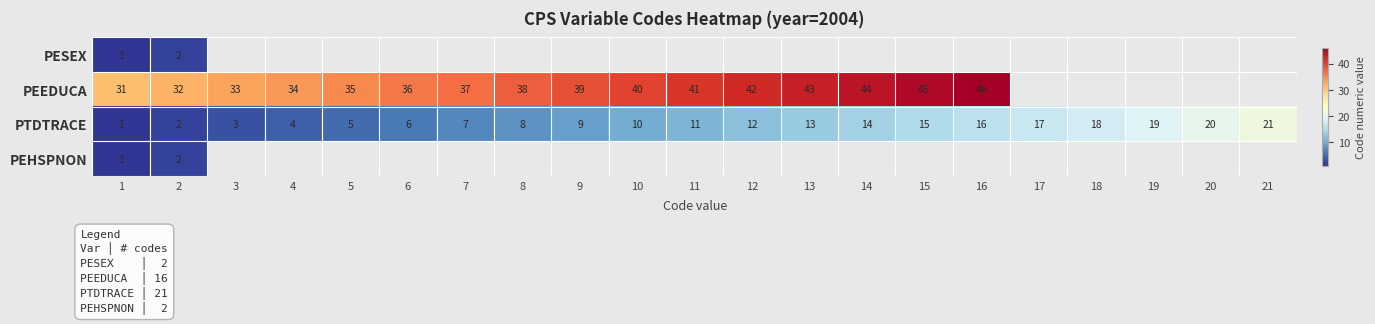

What is the difference between the maximum and minimum values in the PTDTRACE series?

20